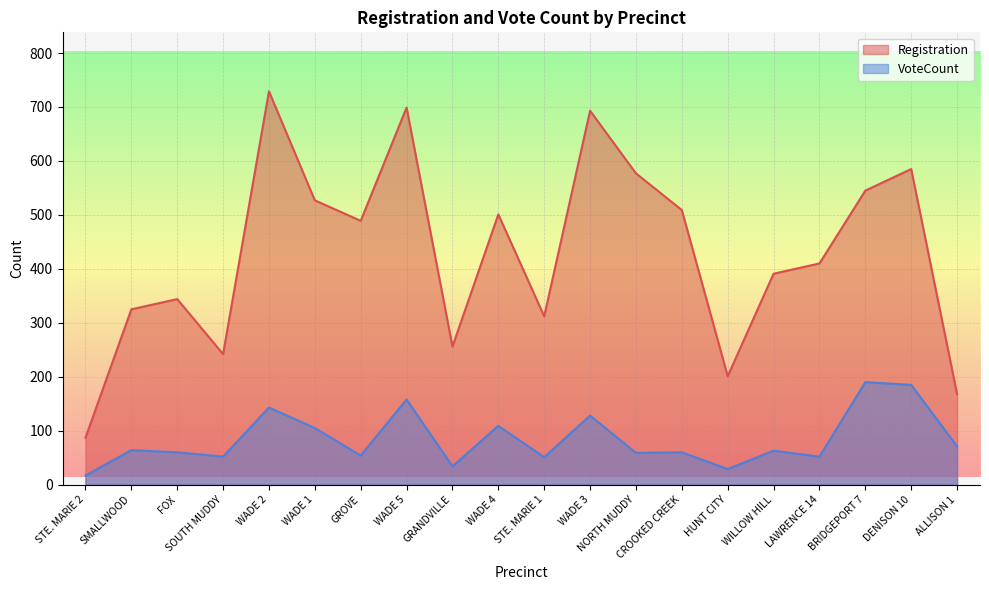

How many data points in VoteCount are less than 63?

10